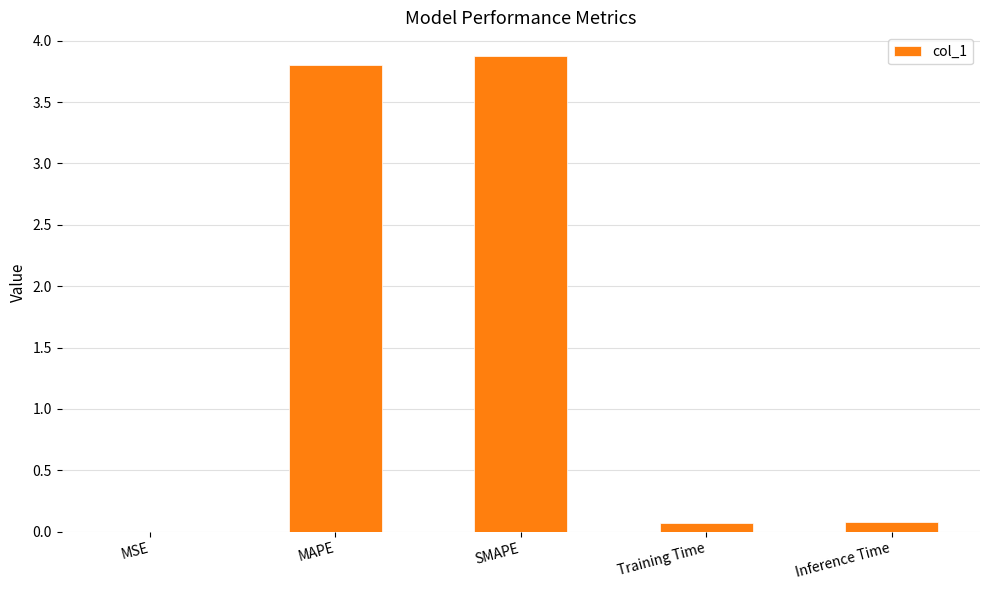

Which category has the highest value across all series?

SMAPE